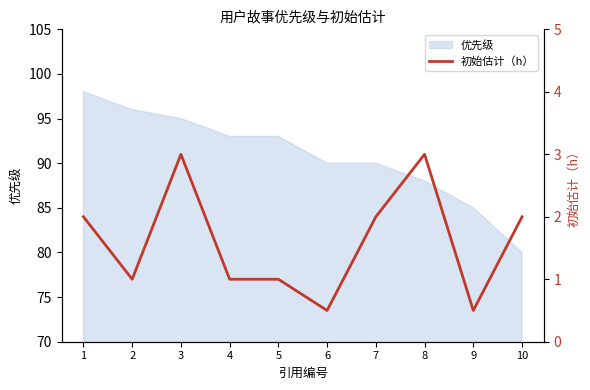

Is it true that 优先级 equals 118 at 7?

False